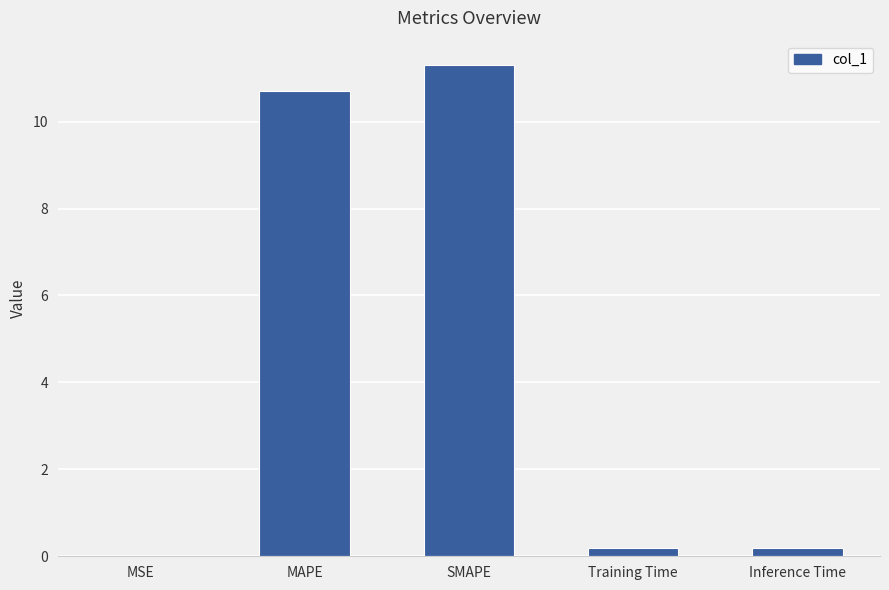

Which label corresponds to the largest value in the chart?

SMAPE